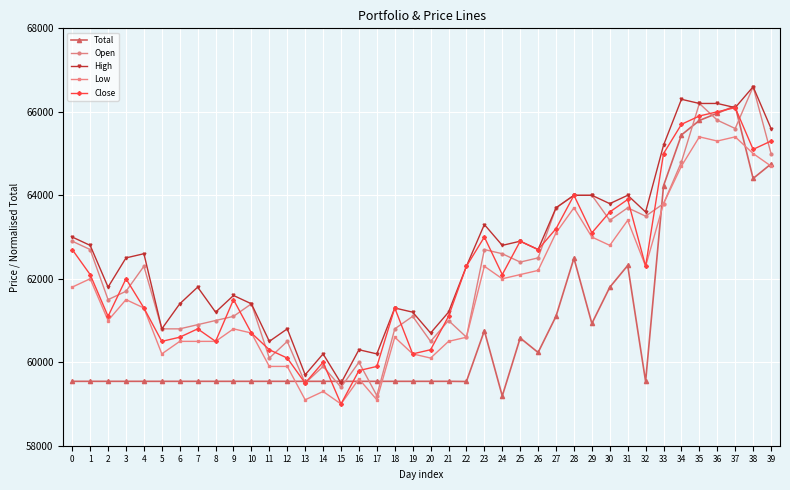

True or false: High has a value of 95482.7 at 35.

False